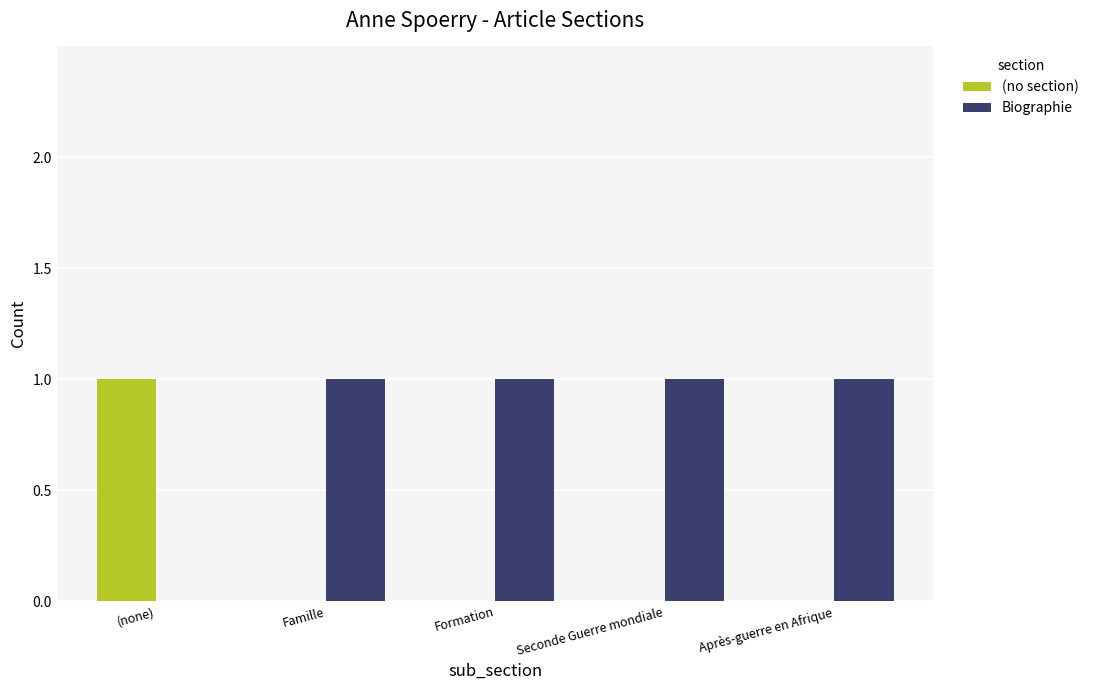

What is the average value of the Biographie series?

1